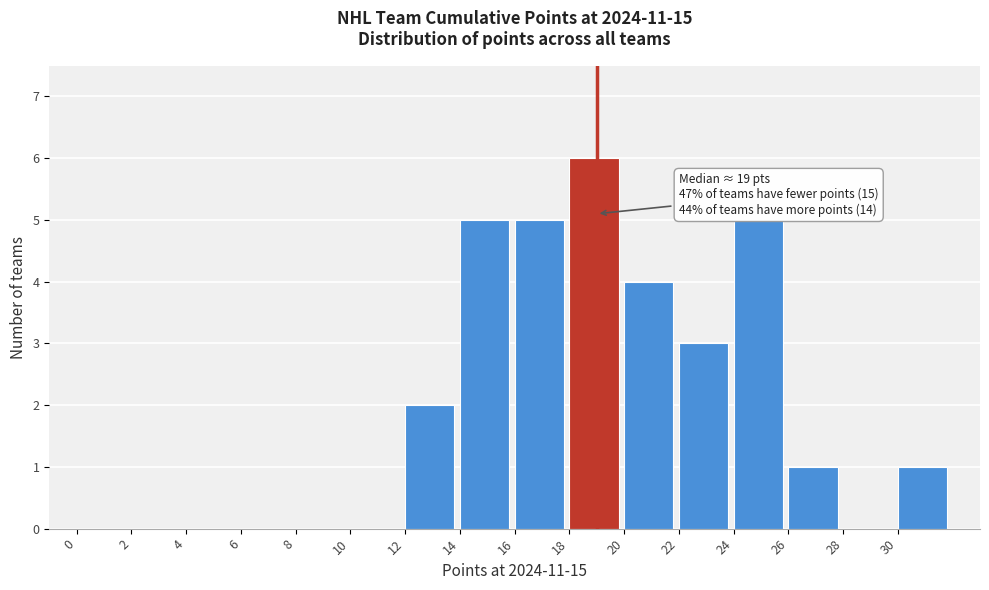

Which range on the x-axis has the tallest bar?

18 to 20